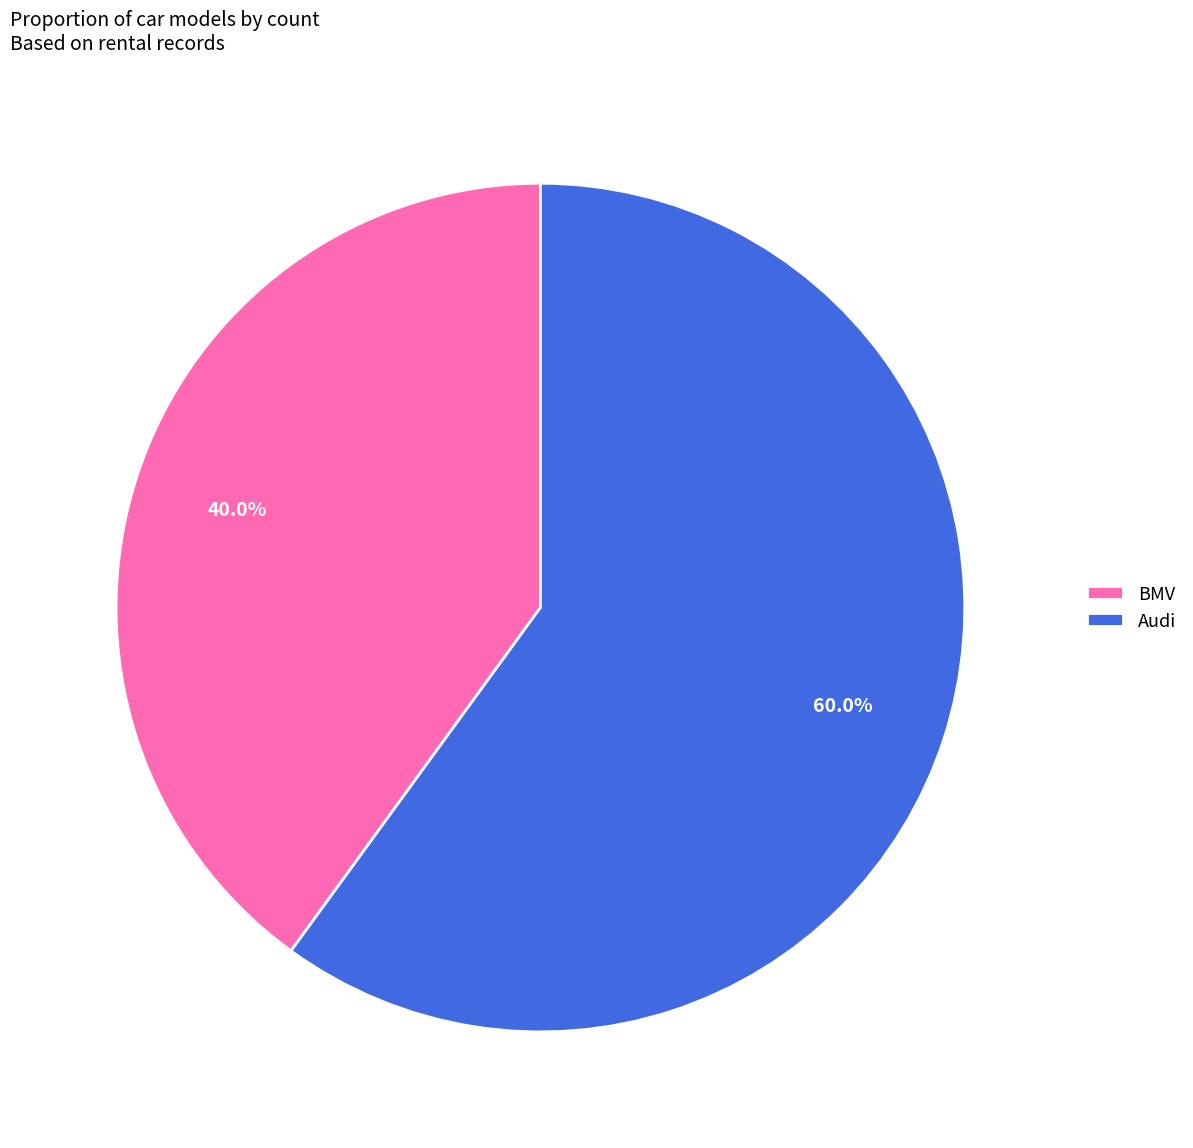

Rank the categories by value from highest to lowest.

Audi, BMV